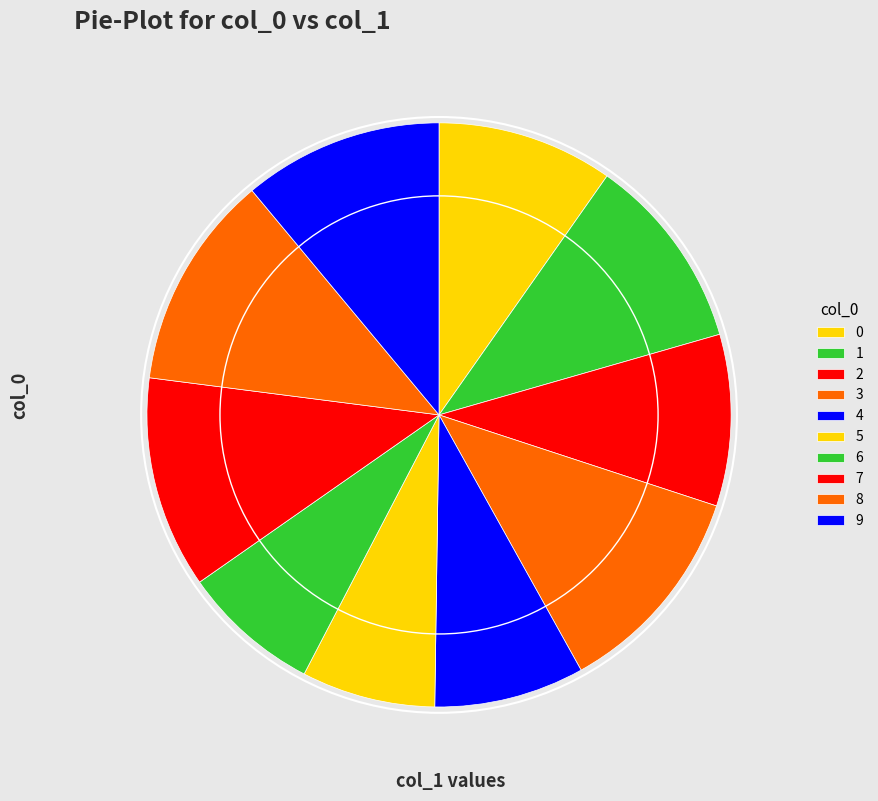

What percentage is the 9 slice, to the nearest percent?

11%